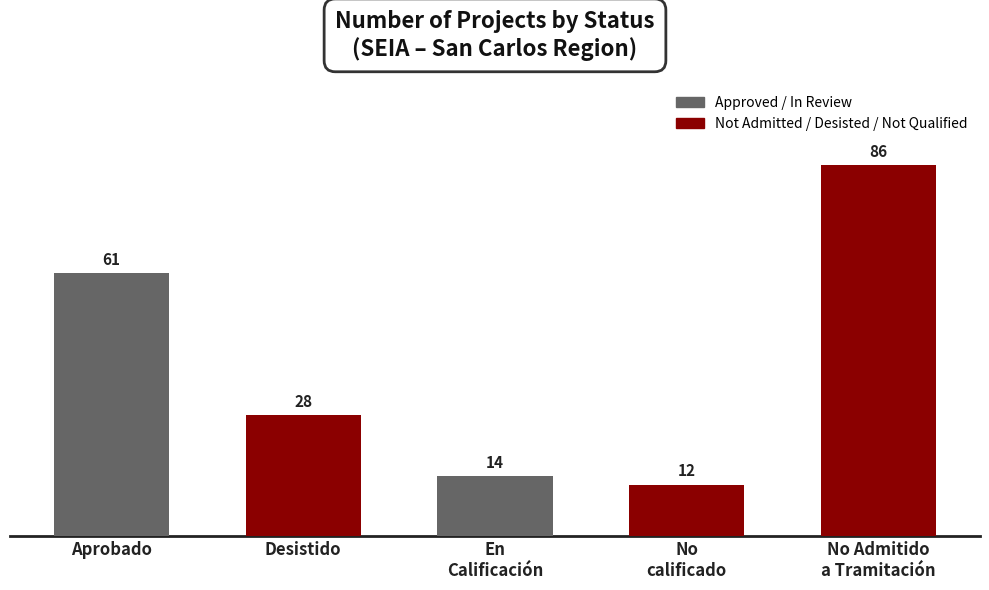

What is the label of the 1st bar from the left?

Aprobado